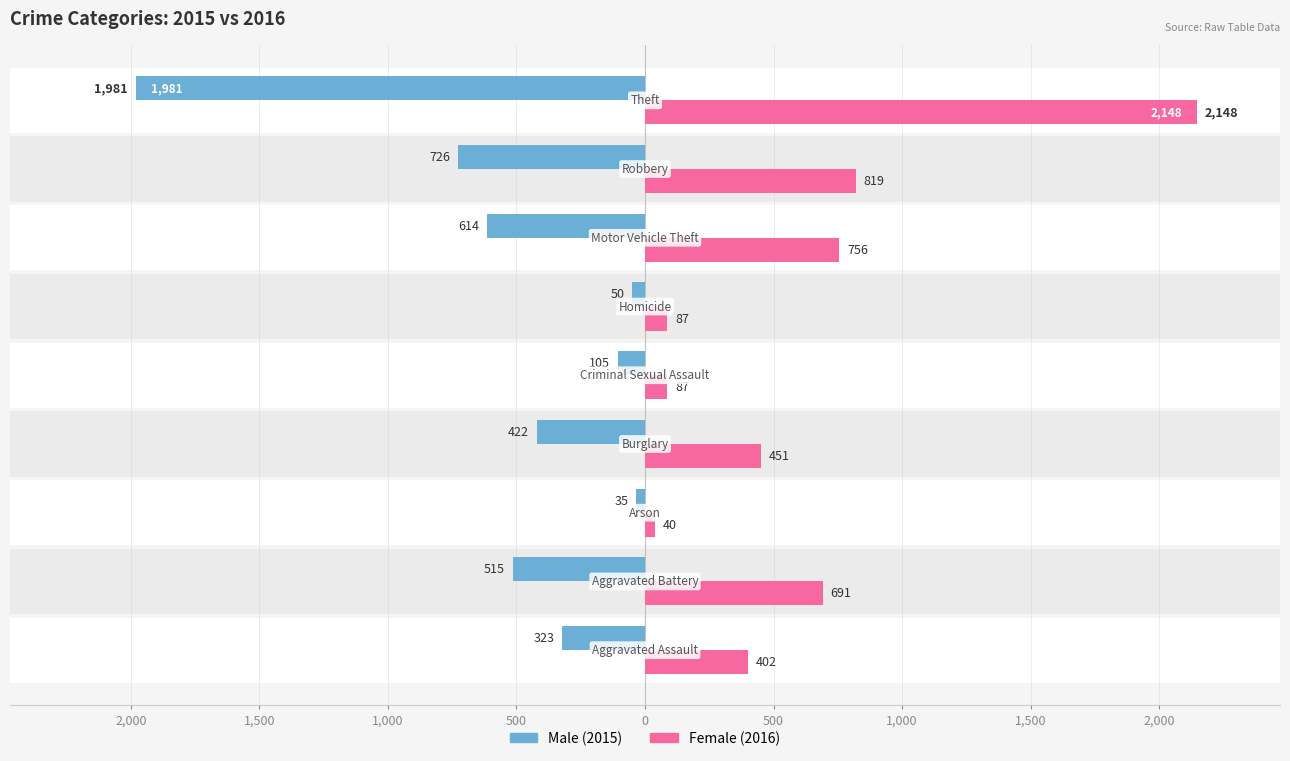

Are the bars grouped side by side (vs. stacked)?

Yes